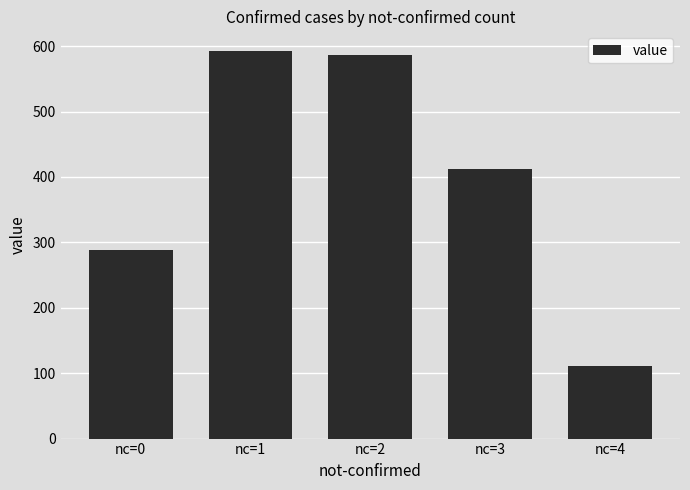

At which category does the chart reach its peak across all series?

nc=1